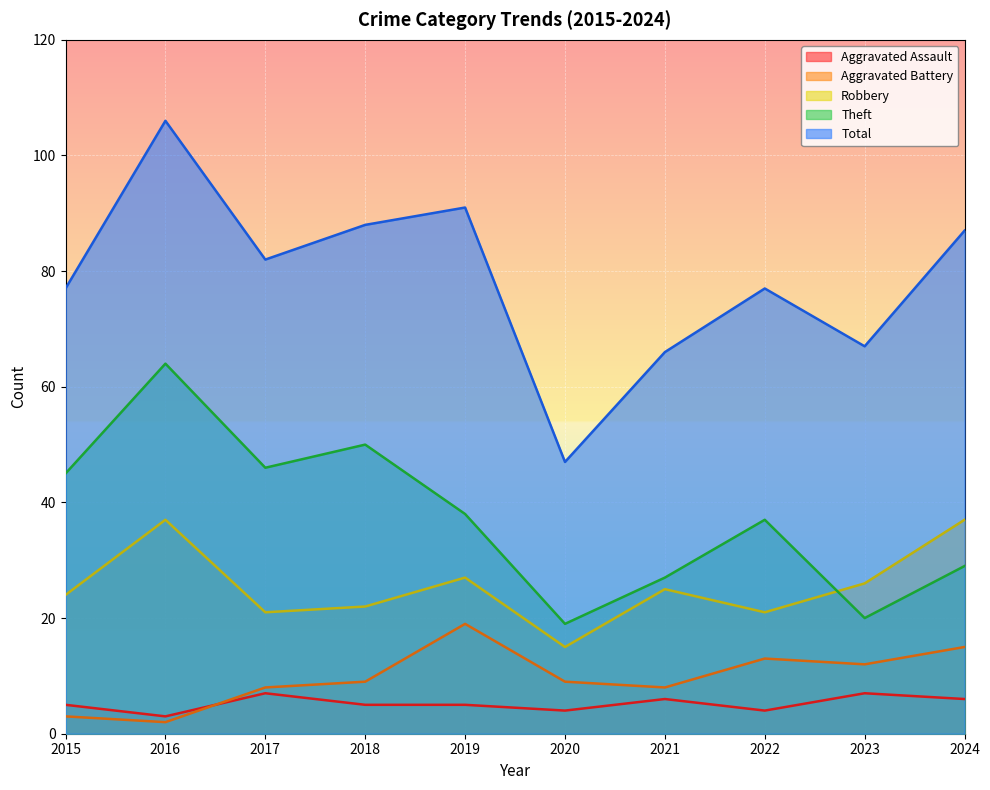

True or false: Aggravated Battery and Theft intersect in this chart.

False